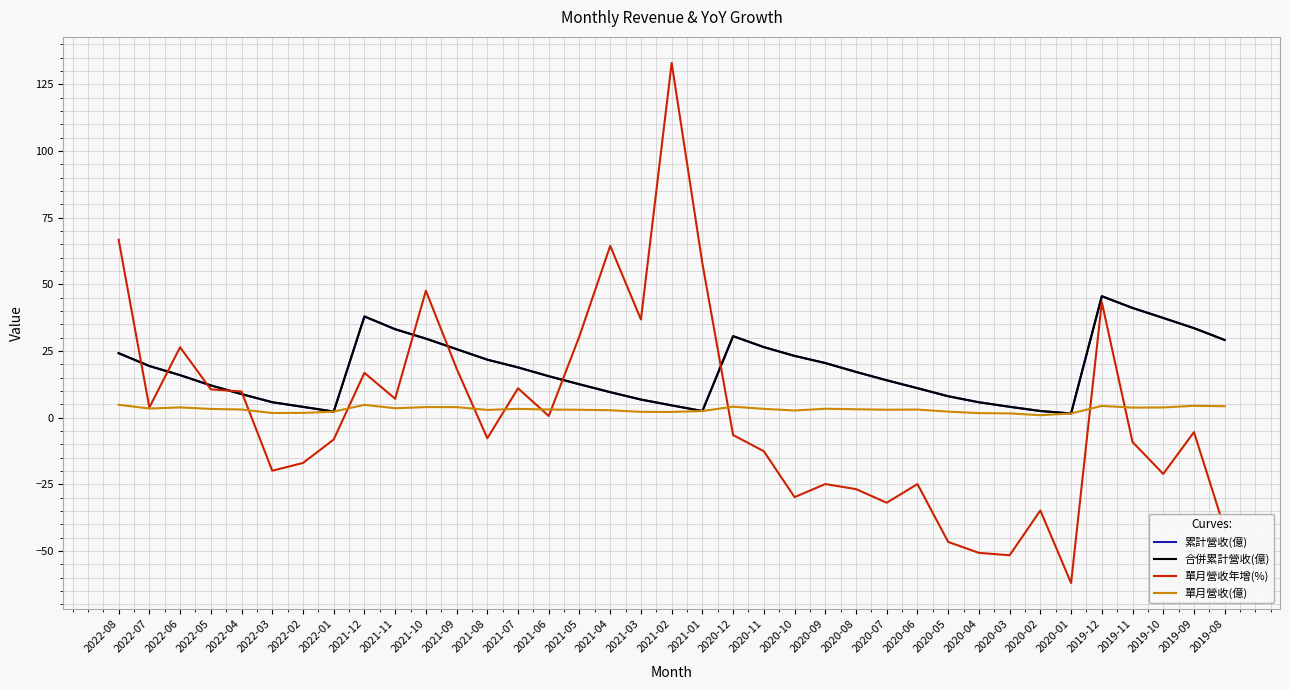

Which series has the widest spread of values?

單月營收年增(%)